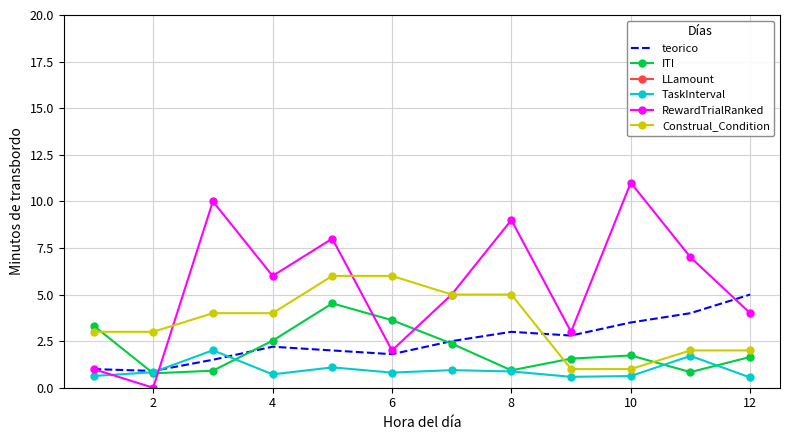

Is the value of teorico at 12 greater than the value of ITI at 4?

Yes